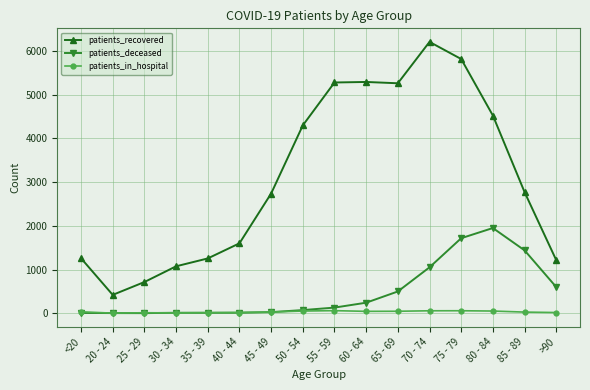

True or false: patients_recovered has more than 0 points higher than both neighbors.

True